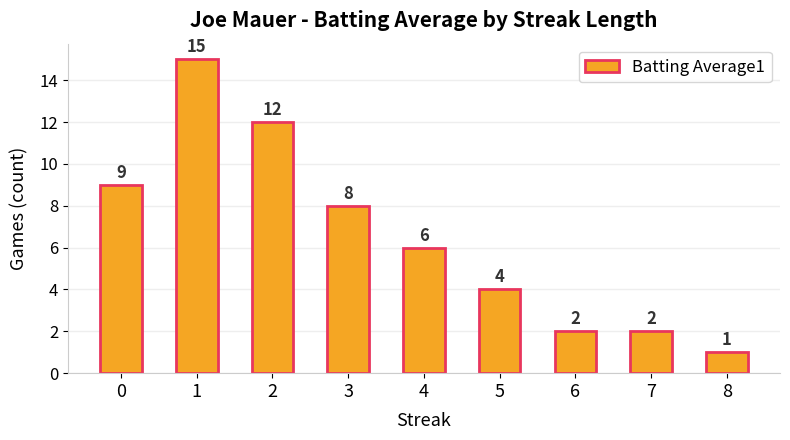

Reading left to right, transcribe all the data shown in this chart.

0=9	1=15	2=12	3=8	4=6	5=4	6=2	7=2	8=1